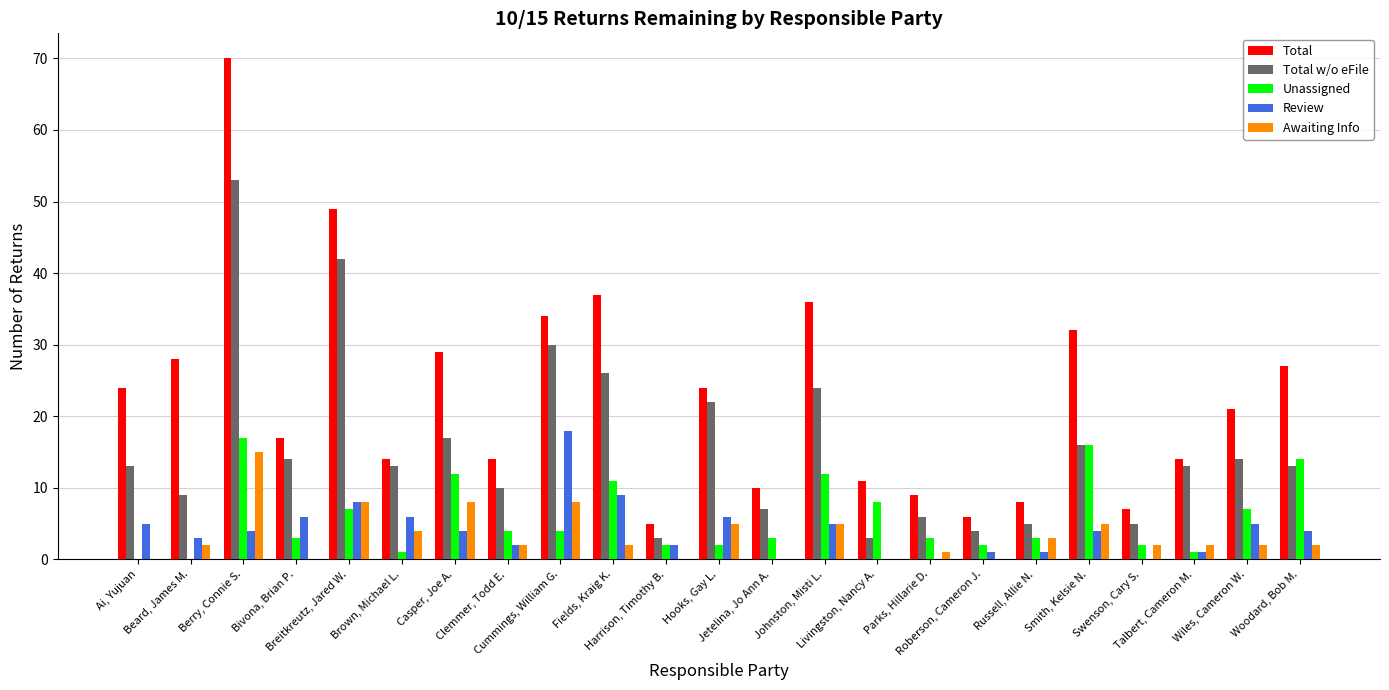

The value of Total w/o eFile at Clemmer, Todd E. is 10. True or false?

True